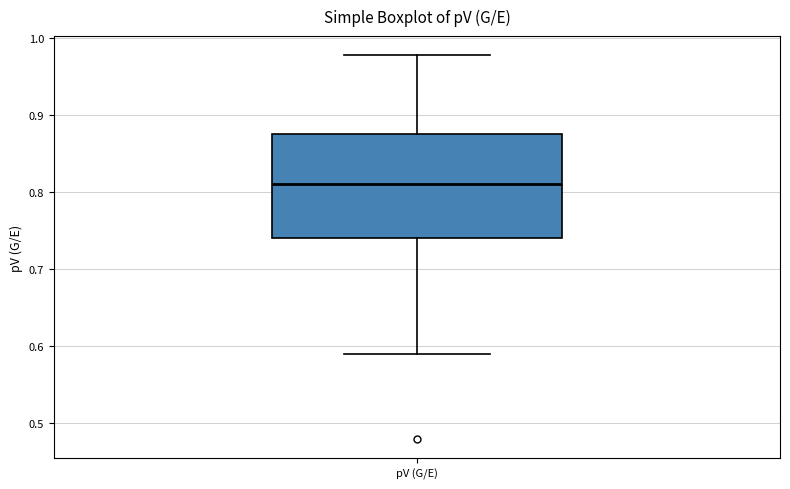

Read this box plot against the y-axis: the position of the median line, the range covered by the box, and the ends of both whiskers. The values are not printed on the chart, so give them approximately, as read against the axis.

median 0.81, box 0.74 to 0.88, whiskers 0.59 to 0.98